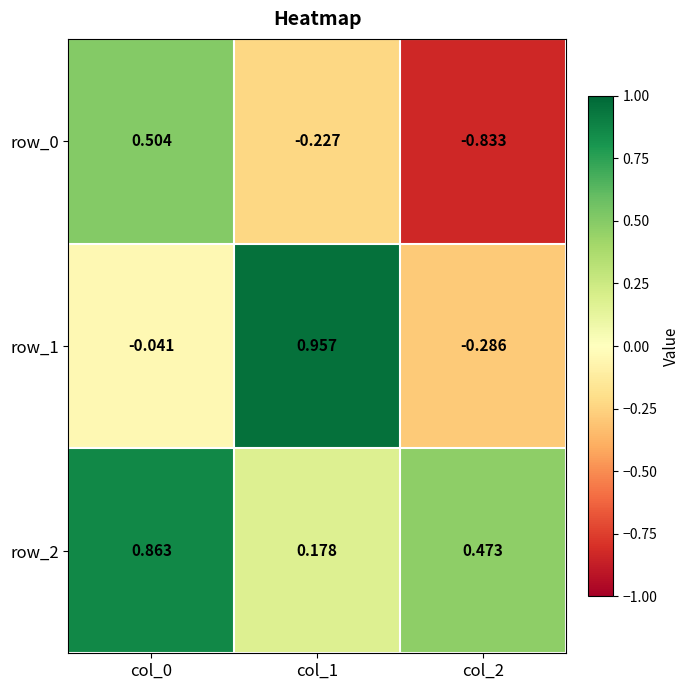

Between col_0 and col_1, which series saw the biggest shift?

row_1